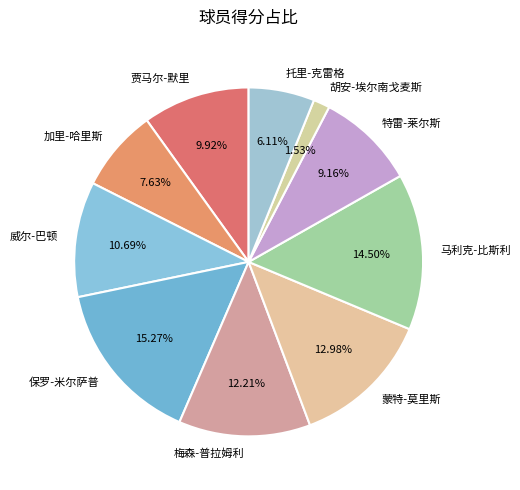

What portion of the pie excludes 蒙特-莫里斯?

87.0%